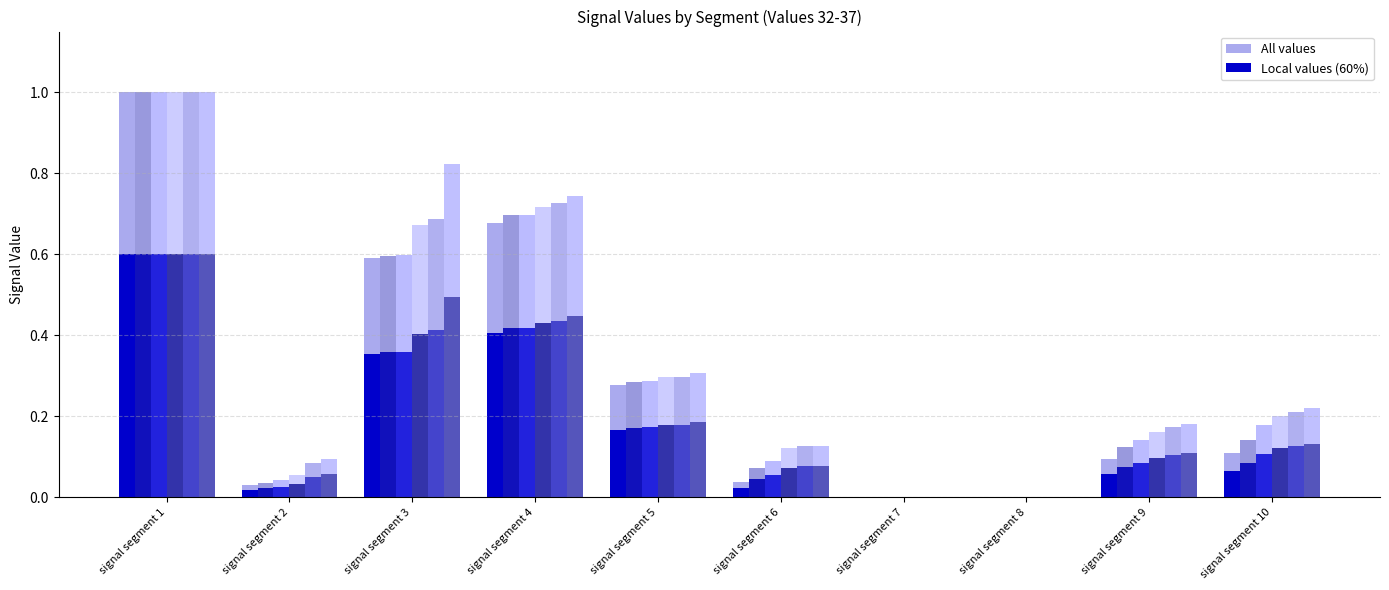

True or false: Signal_Value_36 has a value of 0.1 at signal segment 6.

True